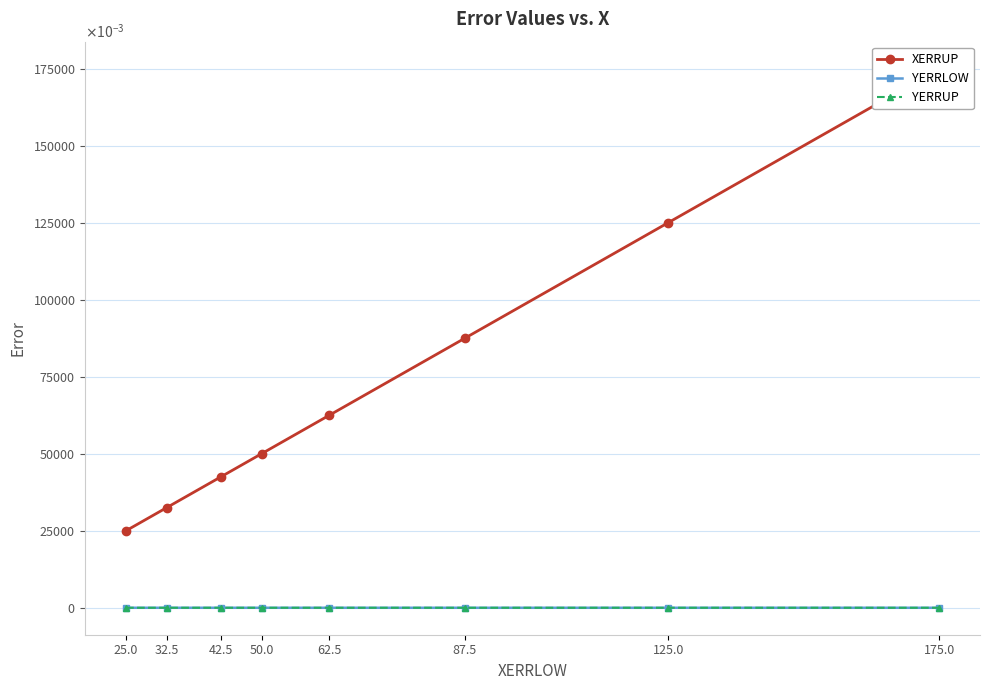

What position from the right is 32.5?

7